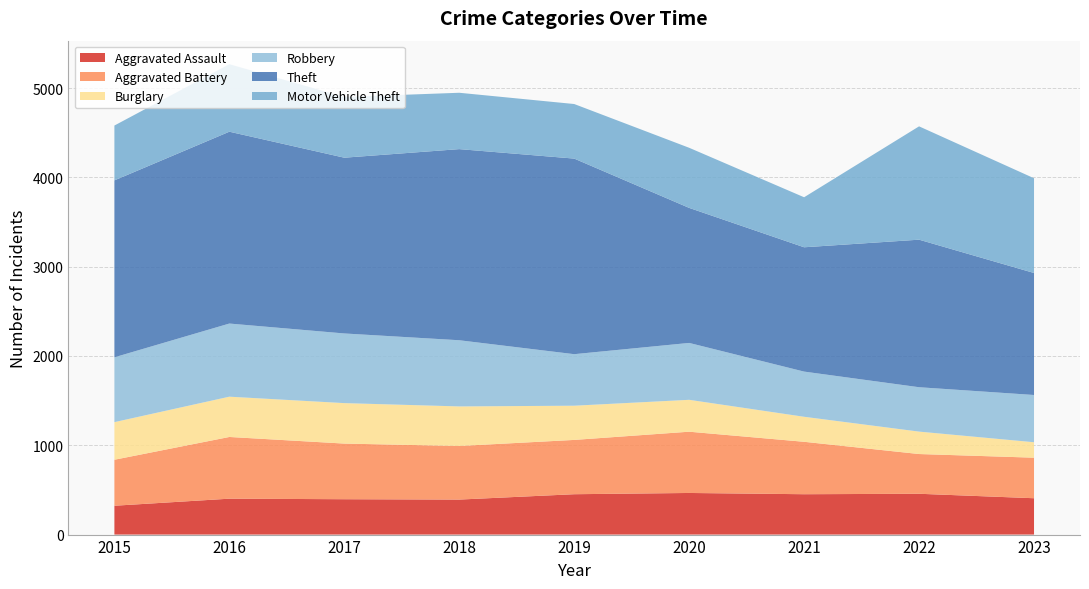

Reading left to right, list all the values displayed in this chart.

Aggravated Assault: 323	402	396	392	452	466	452	457	407
Aggravated Battery: 515	691	623	600	608	686	587	445	454
Burglary: 421	451	453	443	383	357	280	251	173
Robbery: 726	819	780	741	577	637	506	497	529
Theft: 1981	2148	1968	2140	2190	1512	1392	1652	1366
Motor Vehicle Theft: 614	756	680	631	611	673	560	1269	1061